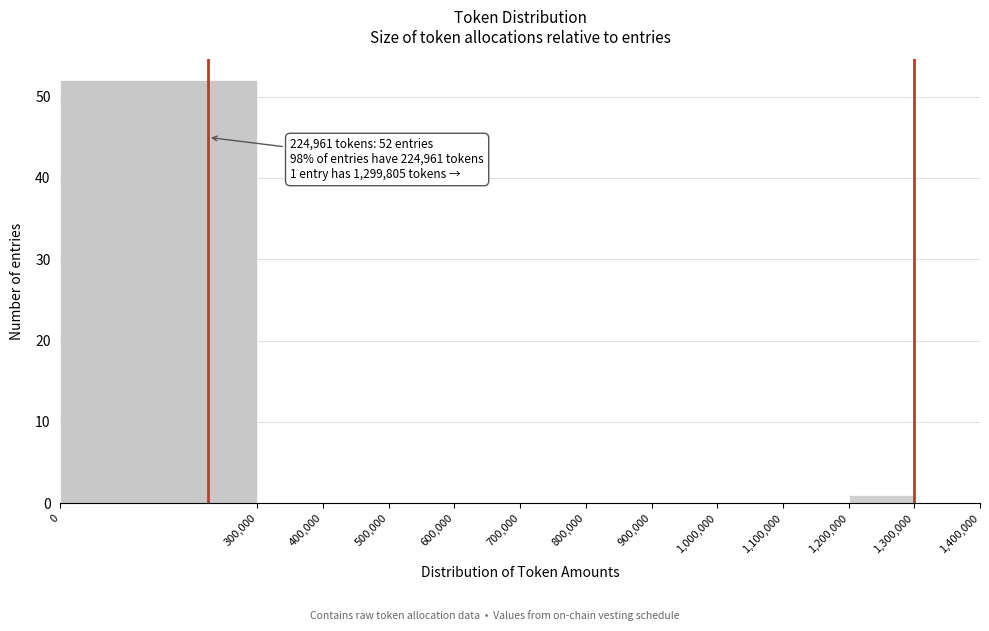

Which range on the x-axis has the tallest bar?

0 to 300,000